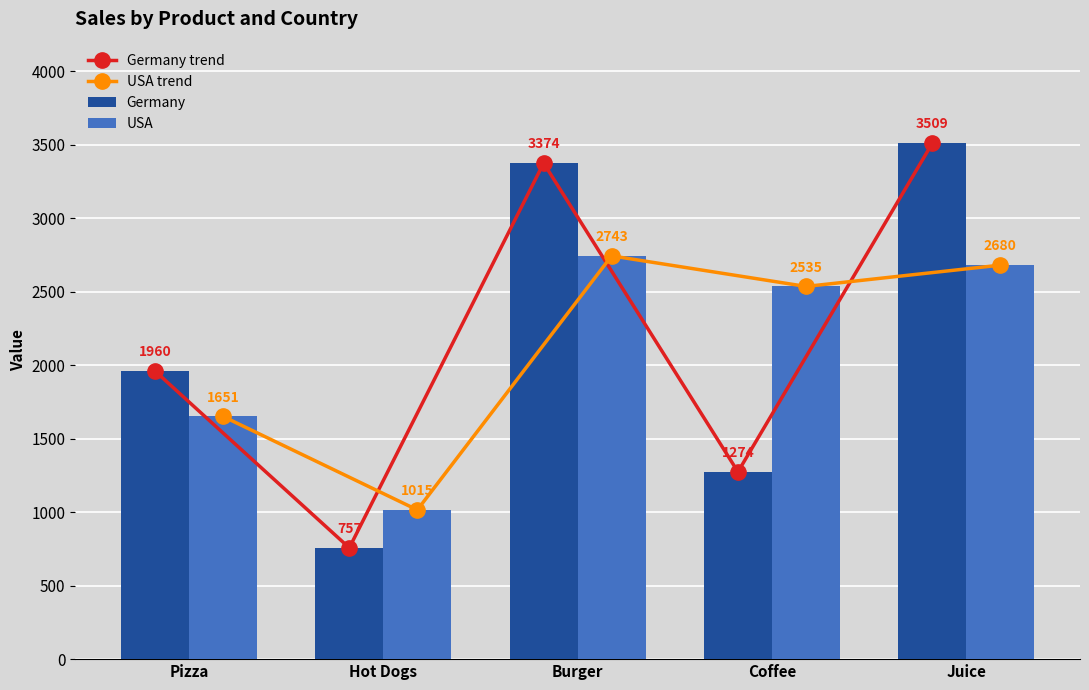

Where is USA trend nearest to the value 1879?

Pizza